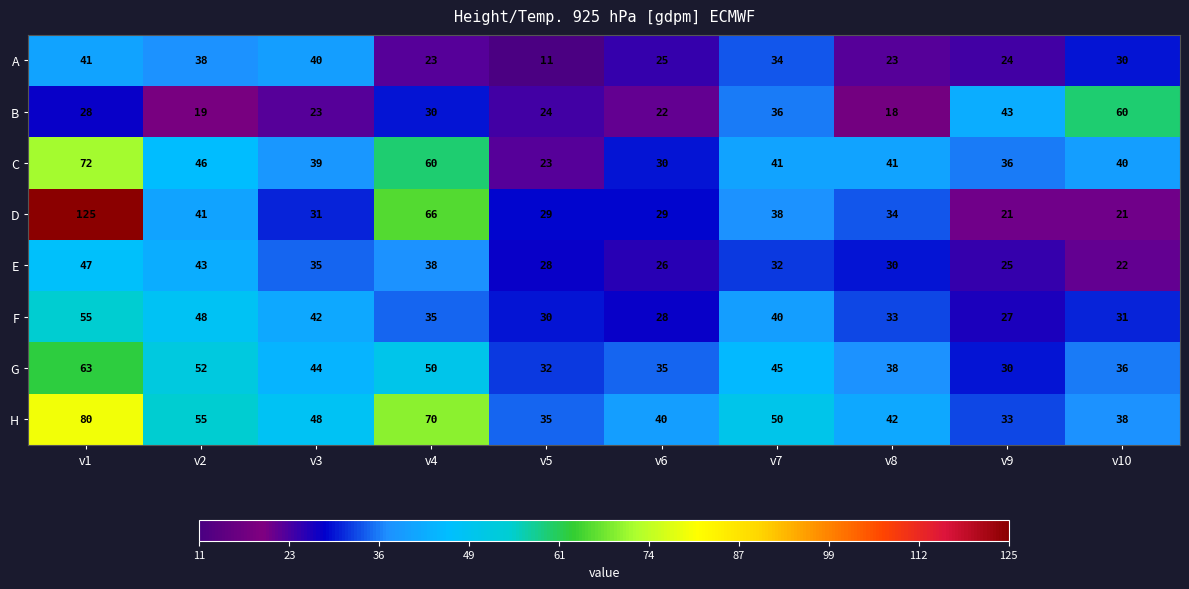

What is the difference between the maximum and second lowest values in the H series?

45